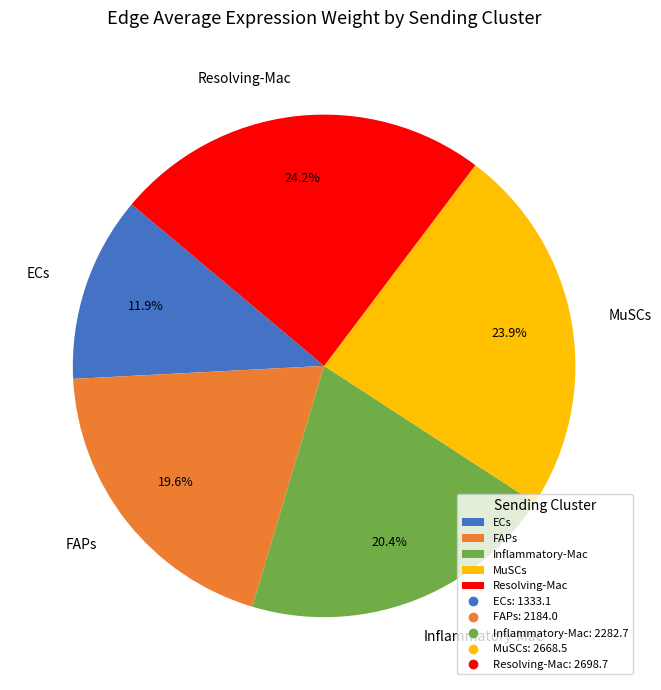

Is it true that MuSCs is 18% of the pie?

False